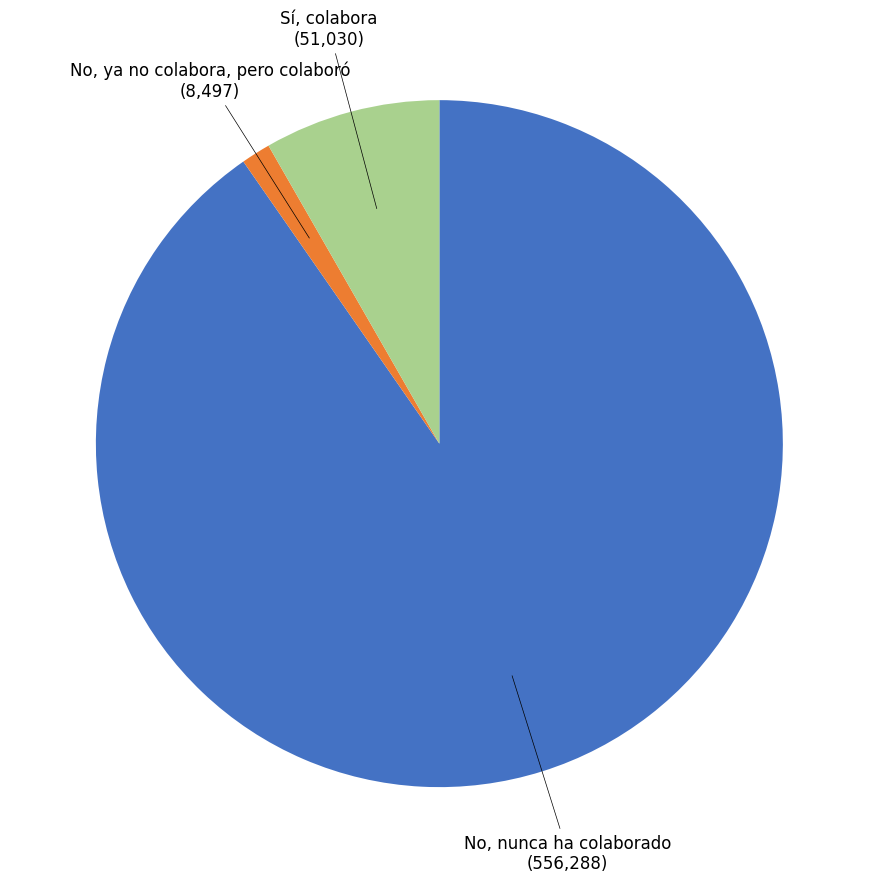

How many slices are in this pie chart?

3